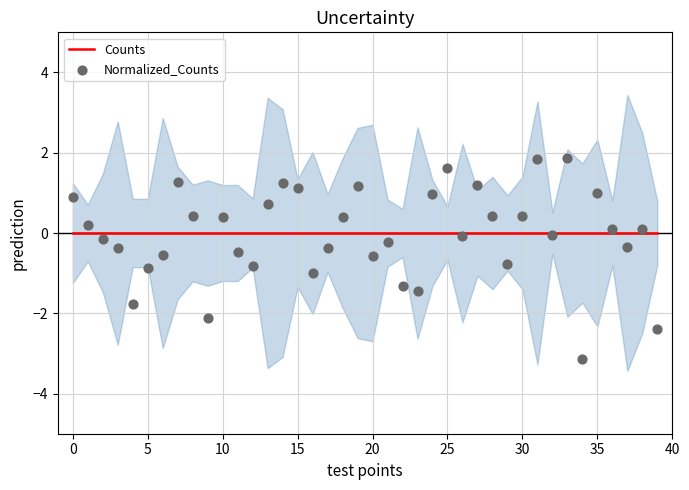

Which series contains the lowest Y value?

Normalized_Counts